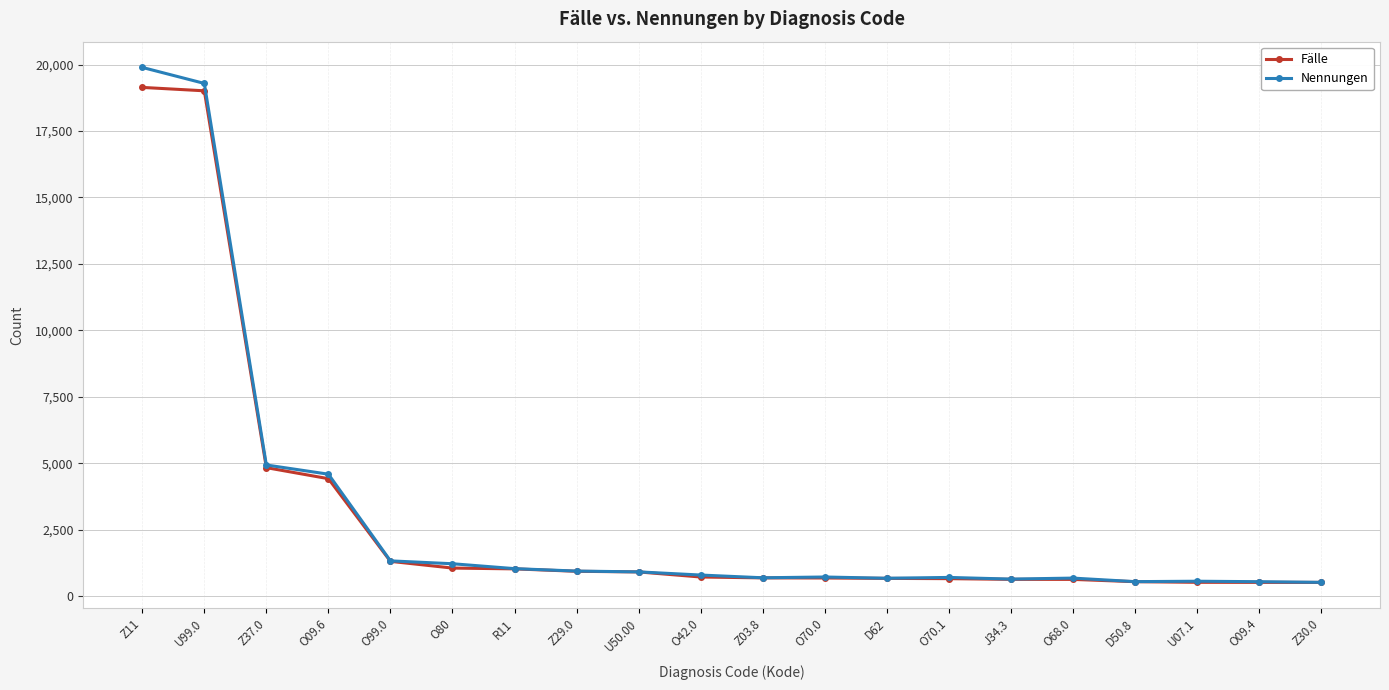

What is the approximate value of Nennungen at Z29.0?

944